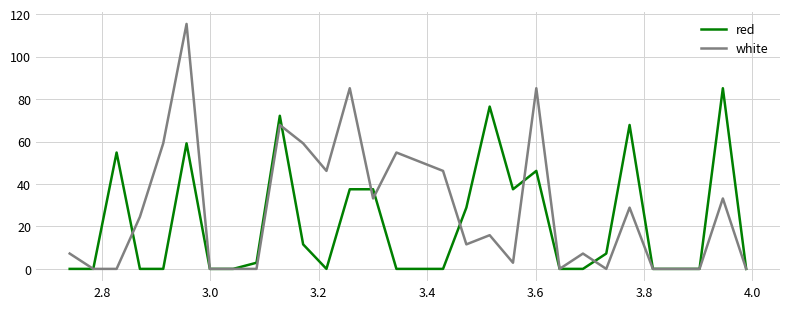

Does the chart have visible grid lines?

Yes